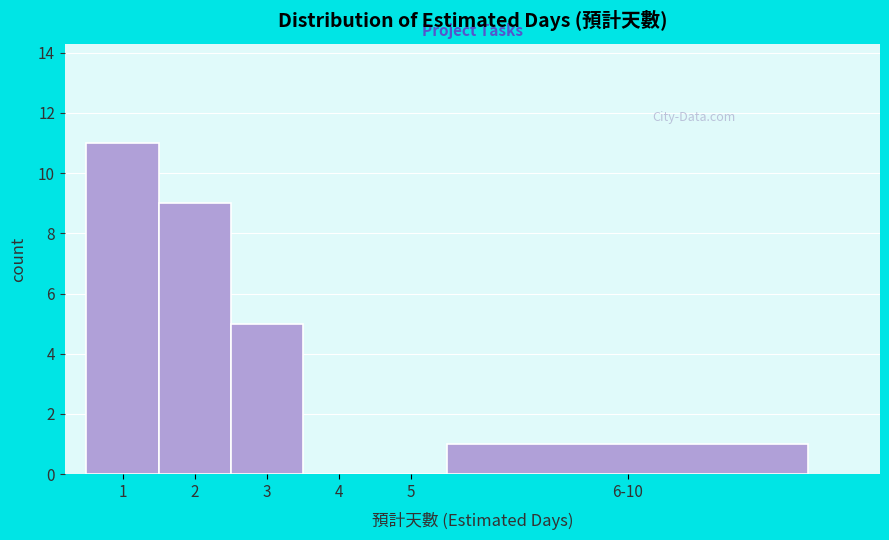

Reading right to left, transcribe all the data shown in this chart.

6-10=1	5=0	4=0	3=5	2=9	1=11